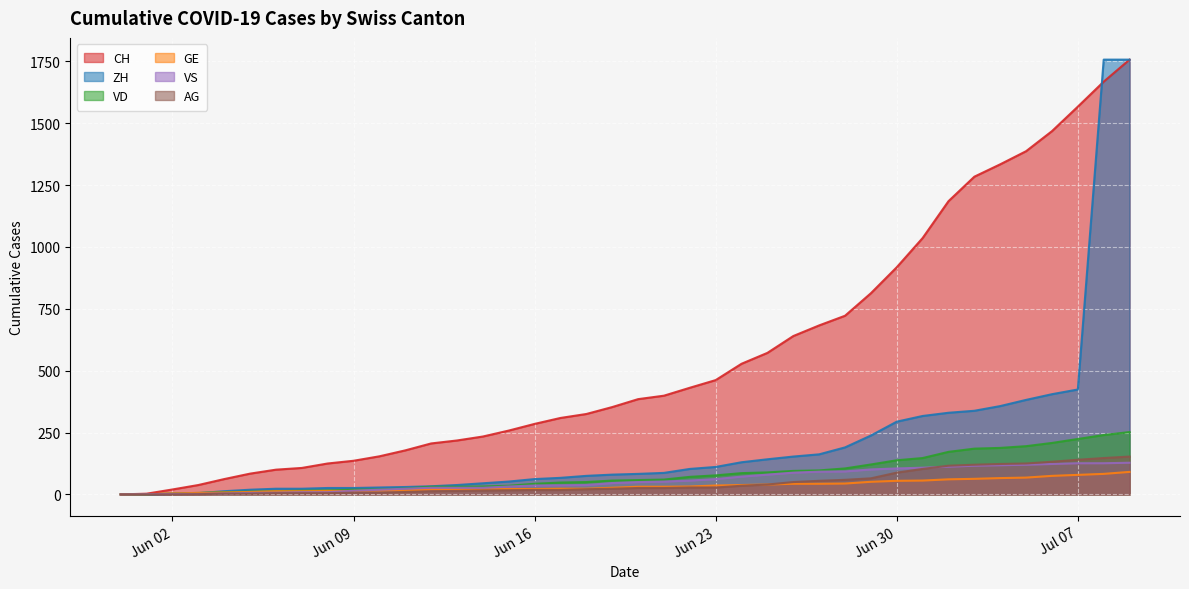

True or false: VD and CH intersect in this chart.

False